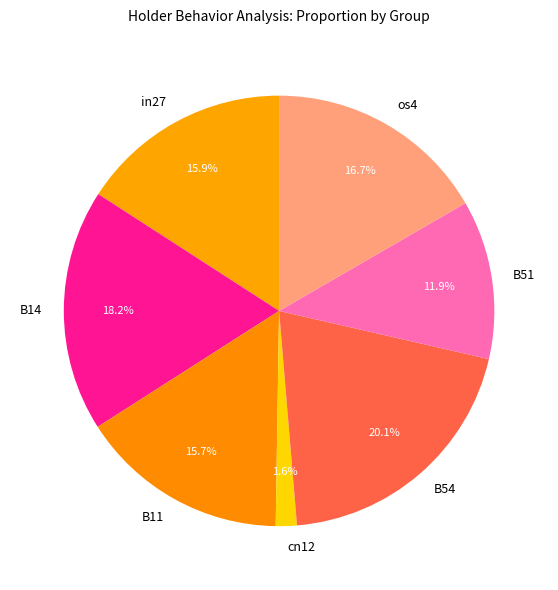

How many slices are in this pie chart?

7